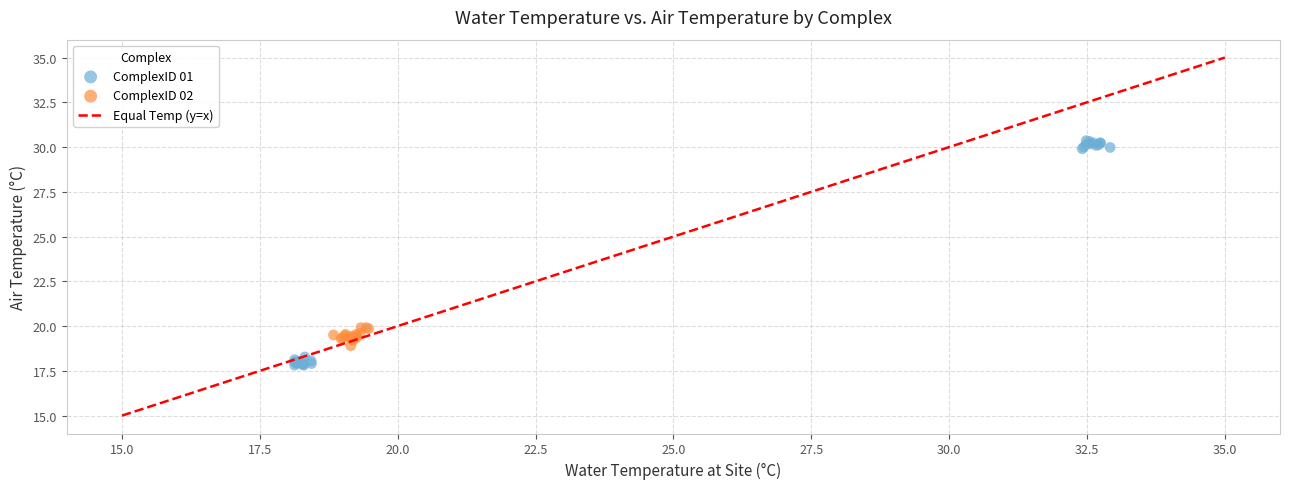

Which series has the largest Y range (max minus min)?

ComplexID 01